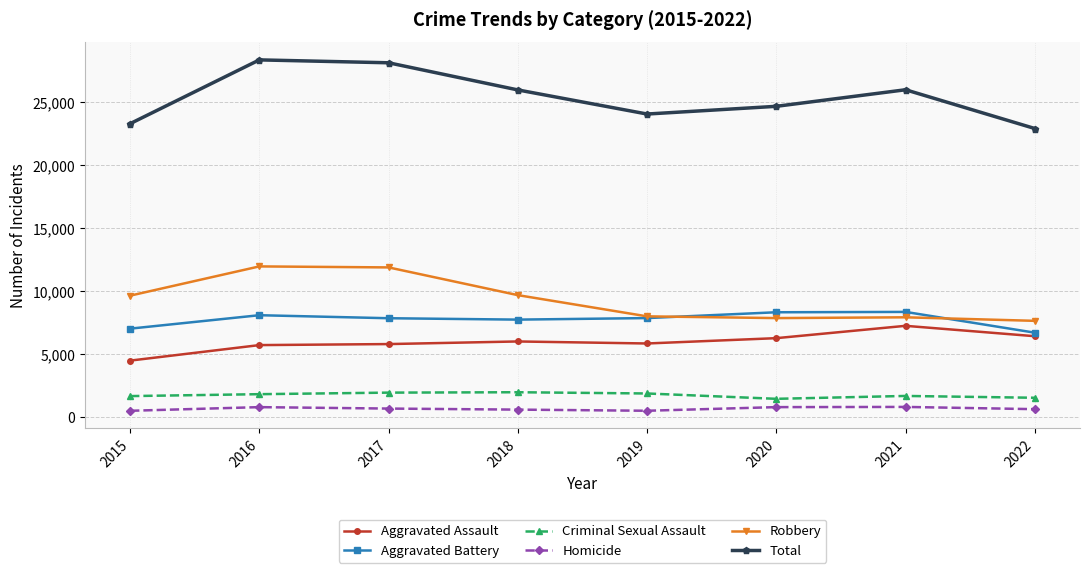

What is the difference between the highest and lowest values at 2018?

25384